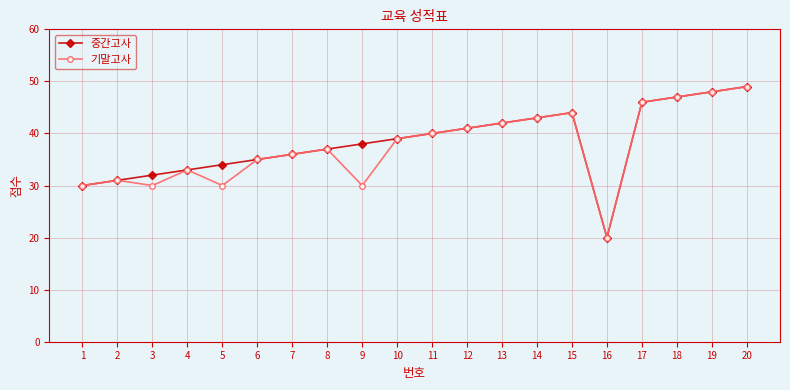

Which series changed the most between 8 and 9?

기말고사